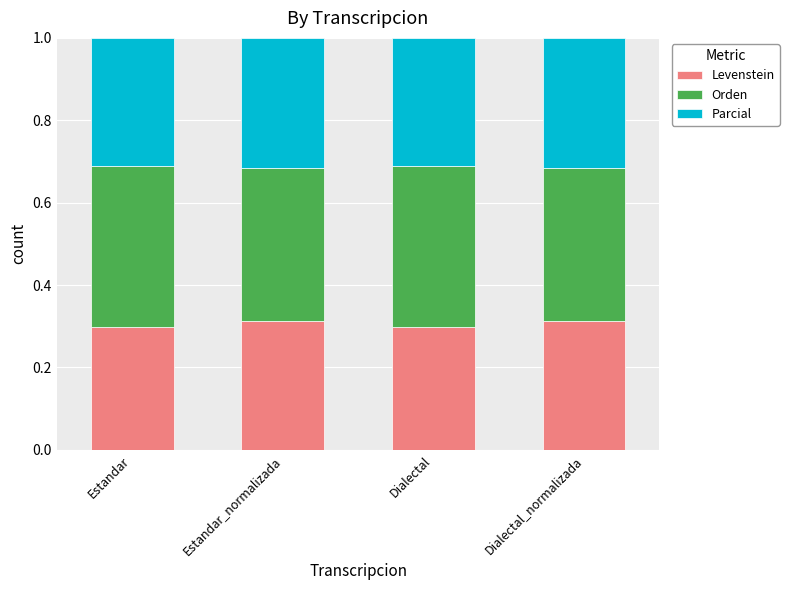

The value of Levenstein at Dialectal_normalizada is 0.2. True or false?

False